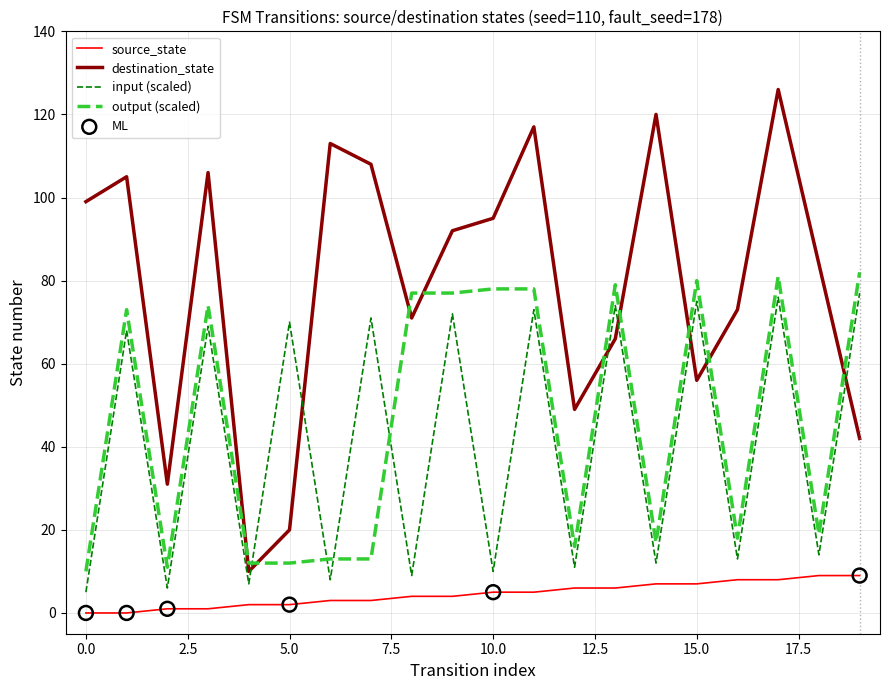

What is the maximum value shown in the chart?

126